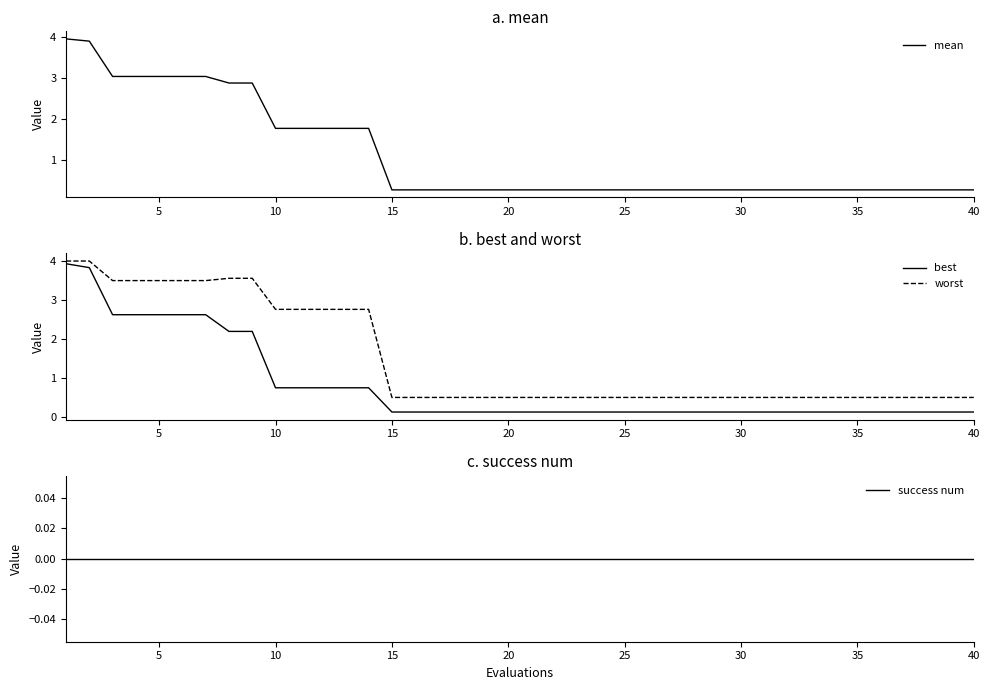

What is the lowest value of the worst series?

0.5